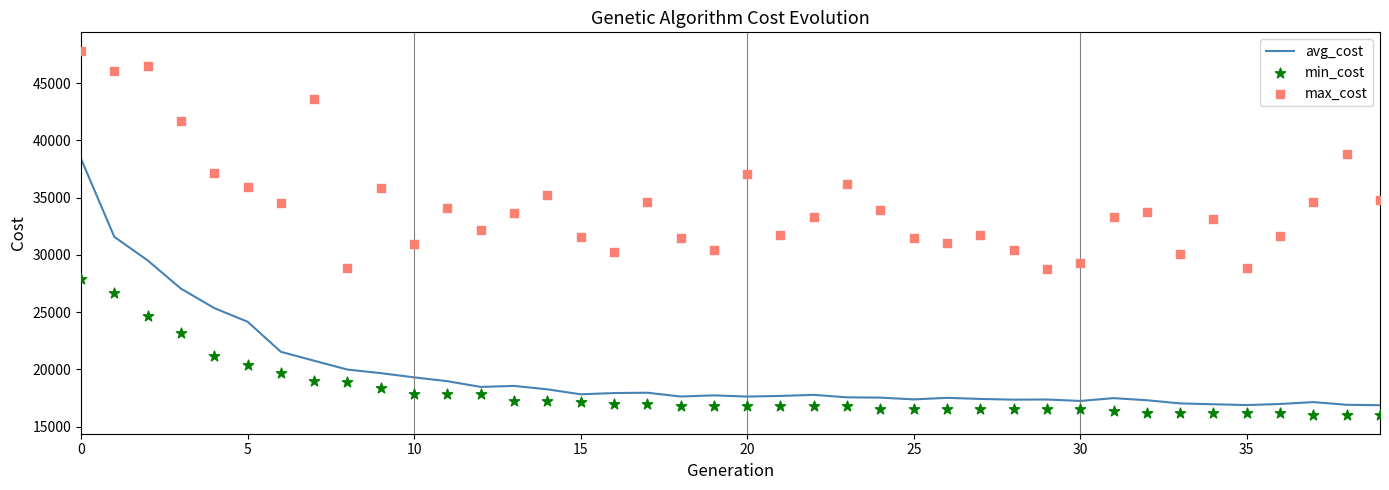

Which series has the largest Y range (max minus min)?

avg_cost